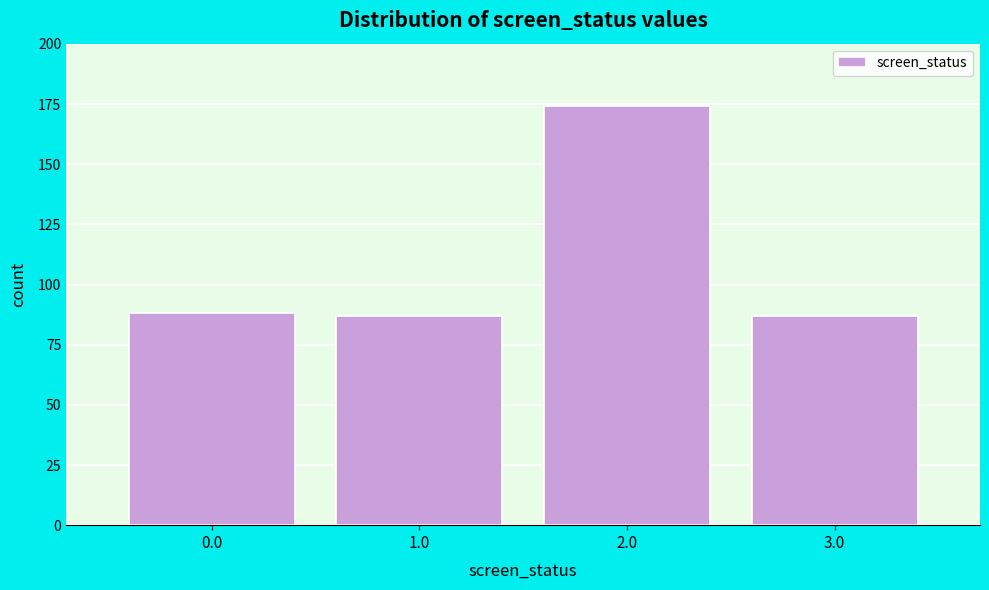

Reading left to right, transcribe all the data shown in this chart.

88	87	174	87